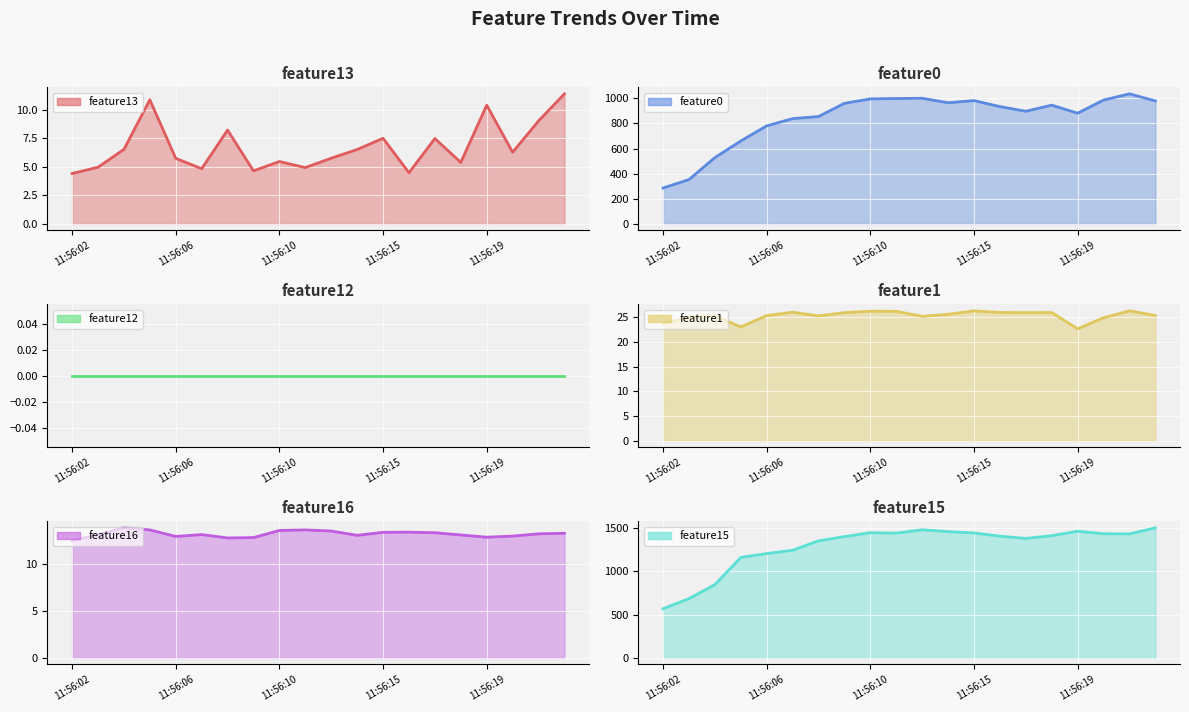

At 15, list the series in order from largest to smallest.

feature15, feature0, feature1, feature16, feature13, feature12